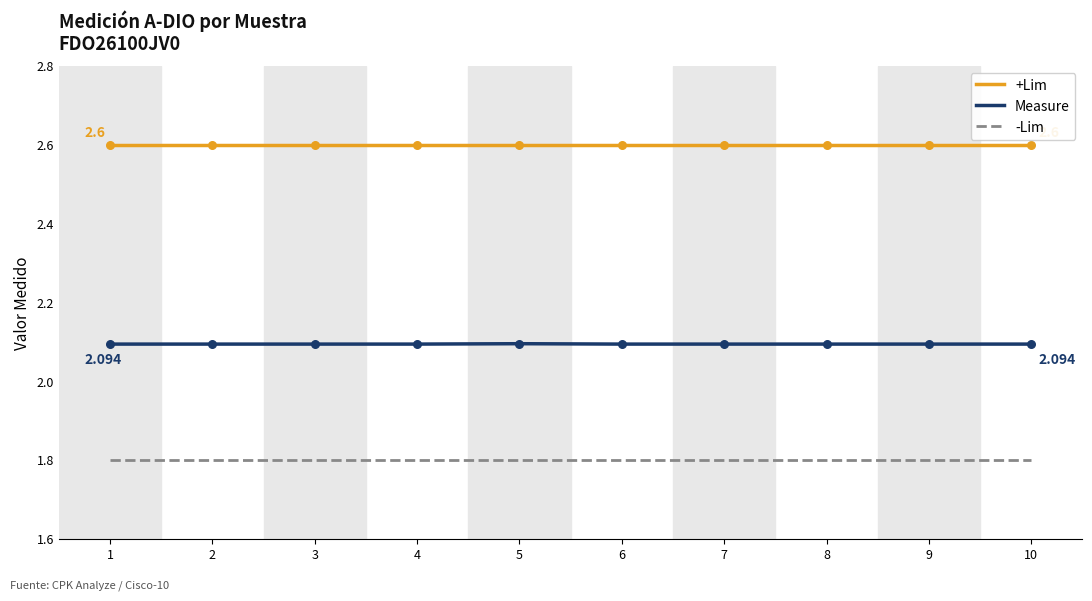

Is the value of Measure at 8 greater than the value of -Lim at 5?

Yes